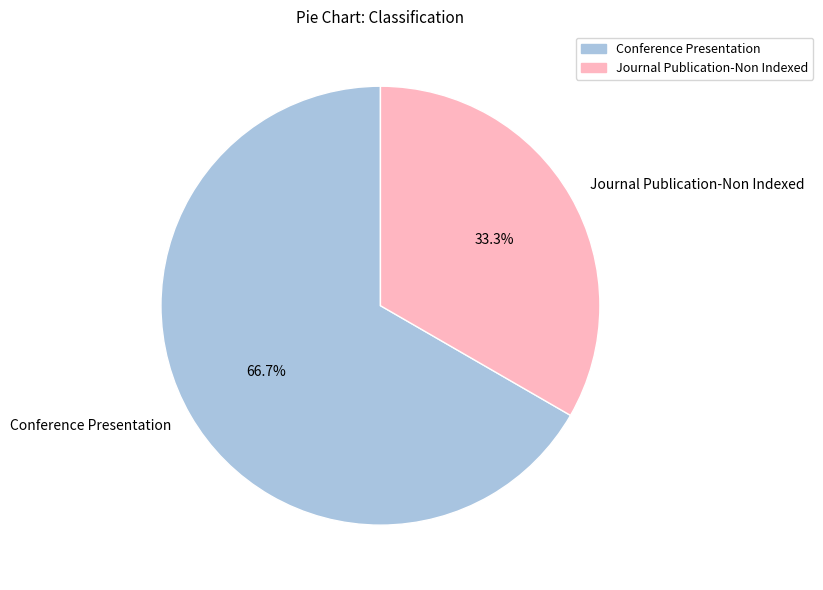

To the nearest percent, what percentage of the pie is Conference Presentation?

67%